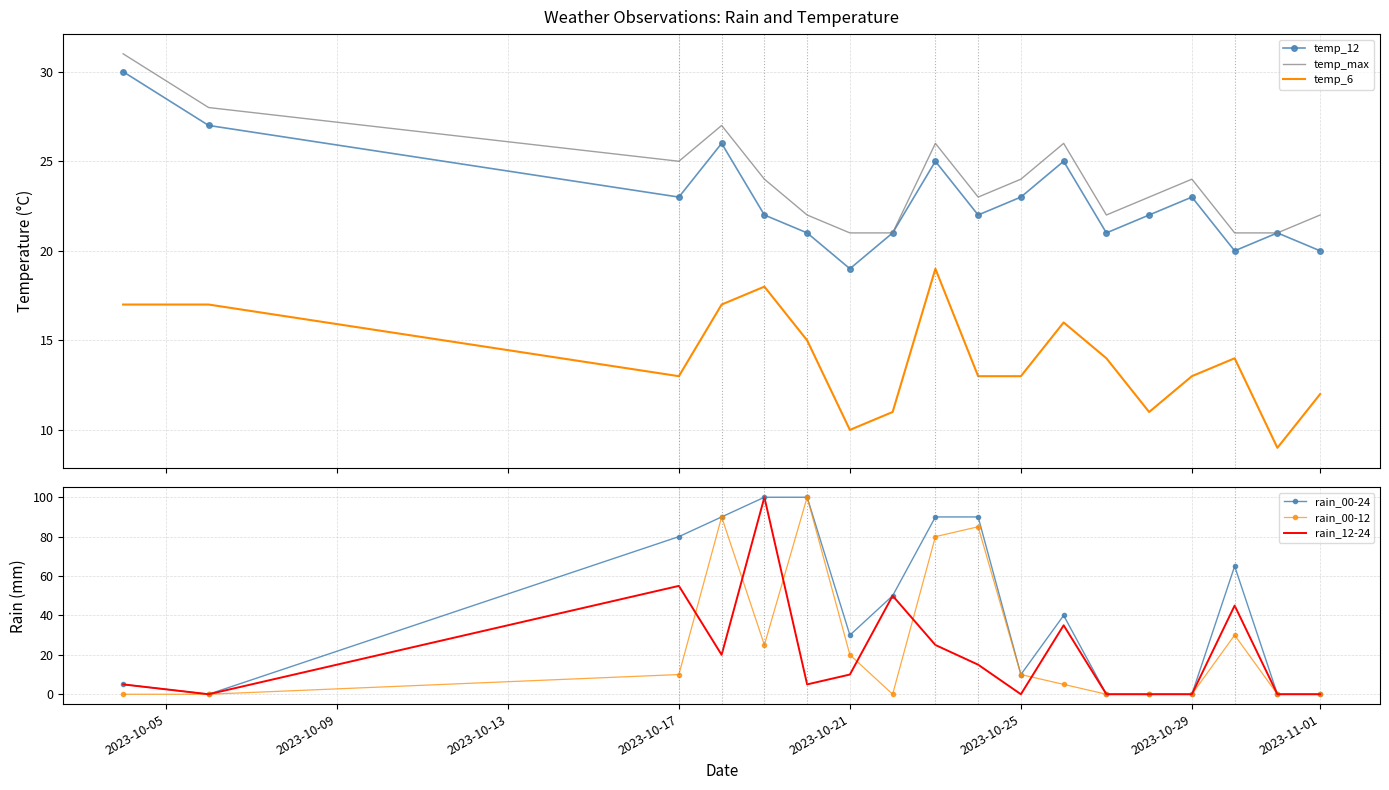

True or false: temp_6 and temp_max cross at least once.

False